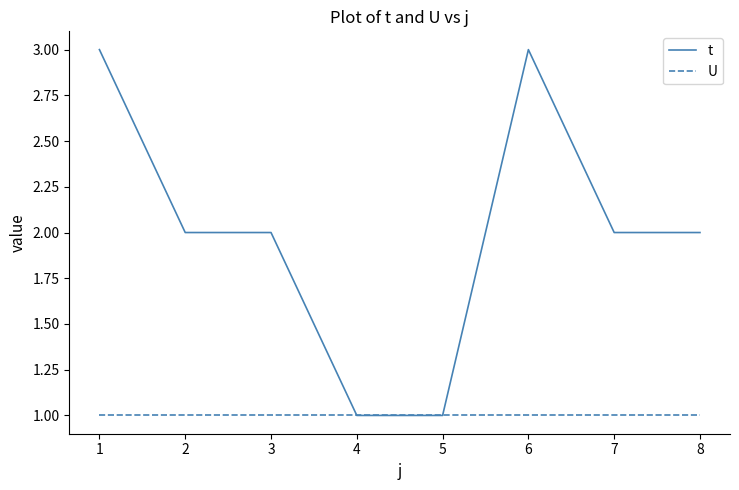

What is the sum of all U values?

8